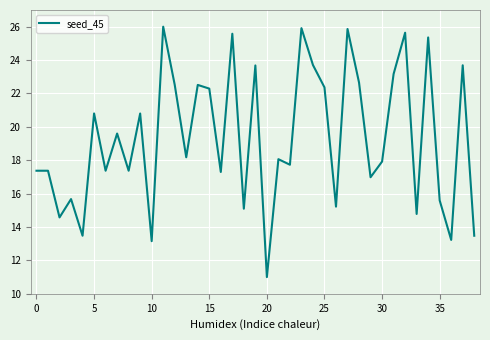

Reading left to right, transcribe all the data shown in this chart.

17.4	17.4	14.6	15.7	13.5	20.8	17.4	19.6	17.4	20.8	13.2	26.0	22.5	18.2	22.5	22.3	17.3	25.6	15.1	23.7	11.0	18.1	17.7	25.9	23.7	22.4	15.2	25.9	22.7	17.0	17.9	23.2	25.6	14.8	25.4	15.6	13.2	23.7	13.5